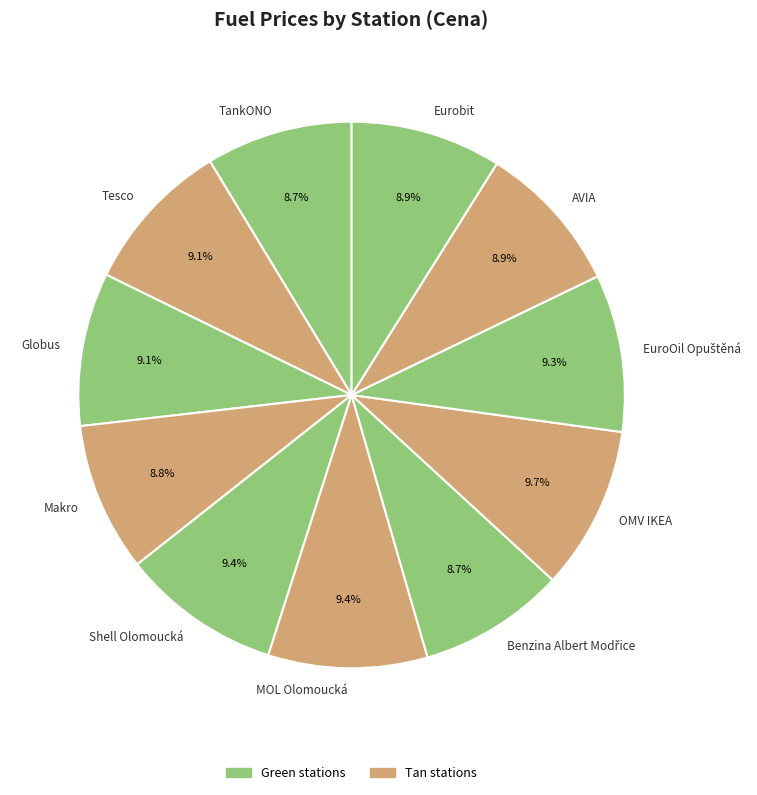

Combined, what portion of the pie is Makro and Globus?

17.9%